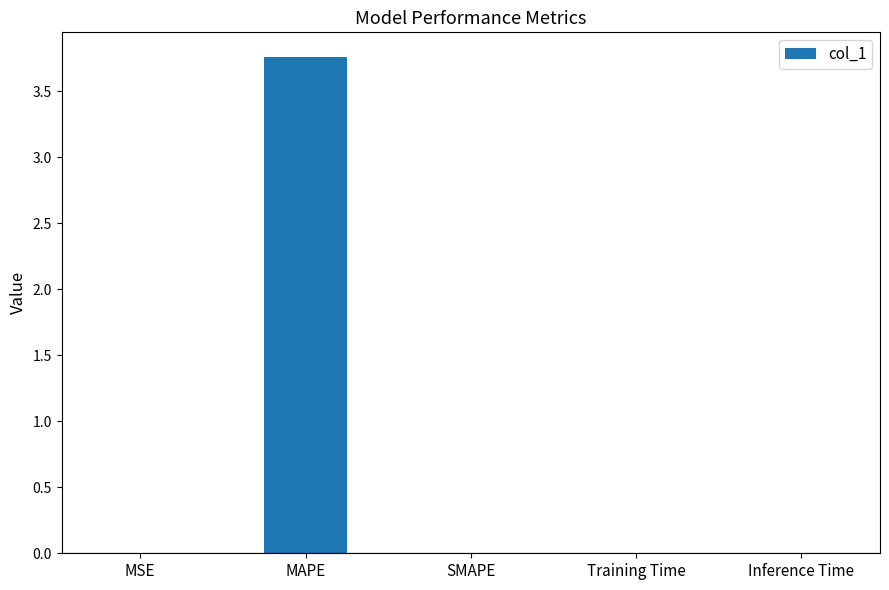

The value at MAPE is 0.8. True or false?

False